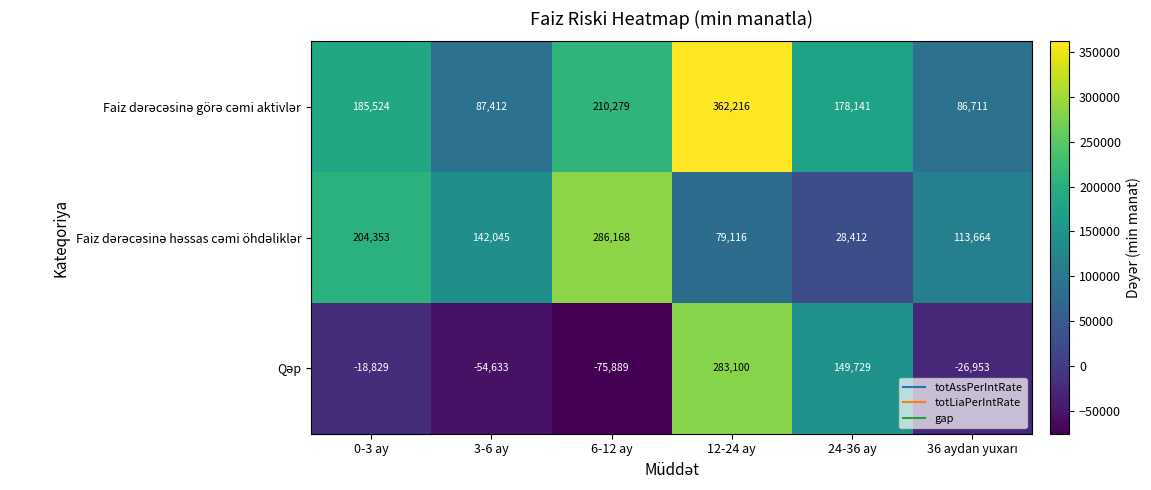

At which category is the sum across all series the highest?

12-24 ay